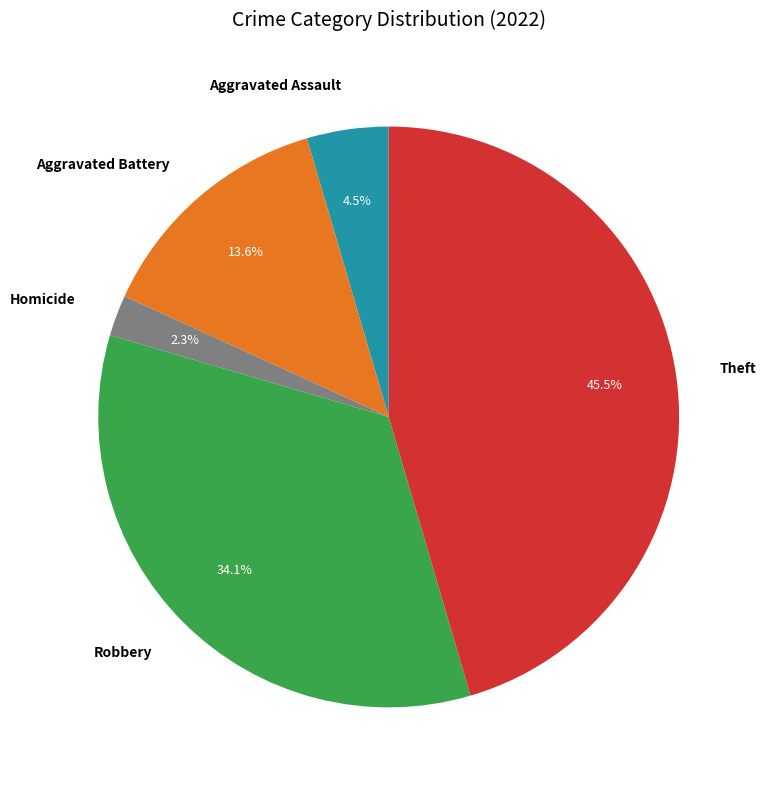

To the nearest percent, what is the average slice percentage?

20%